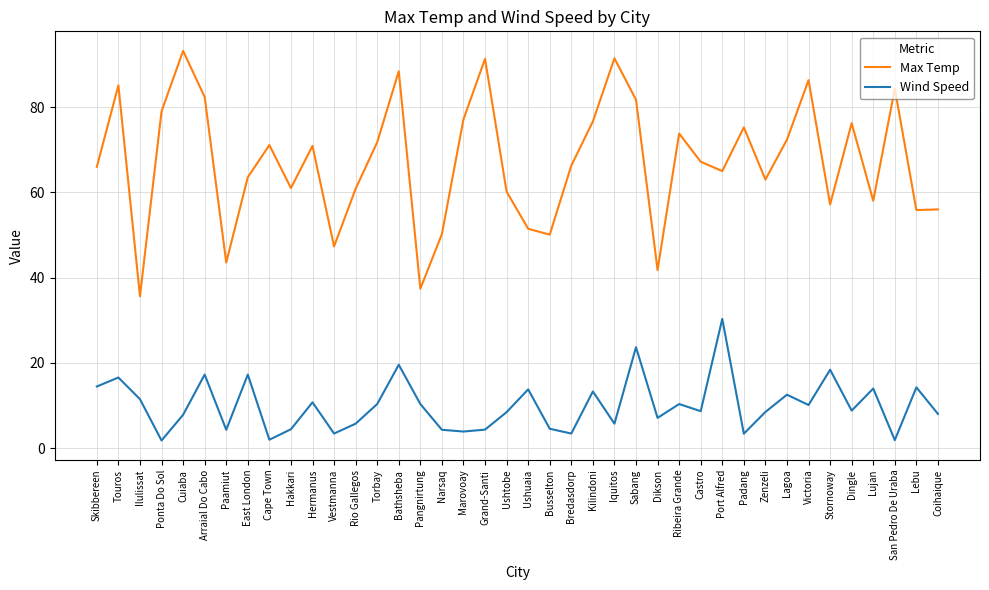

What position from the left is Pangnirtung?

16